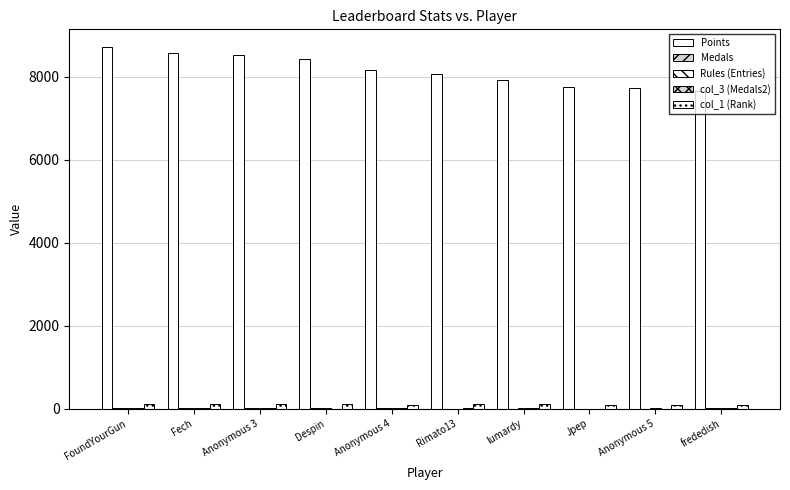

How many data points does each series have?

10